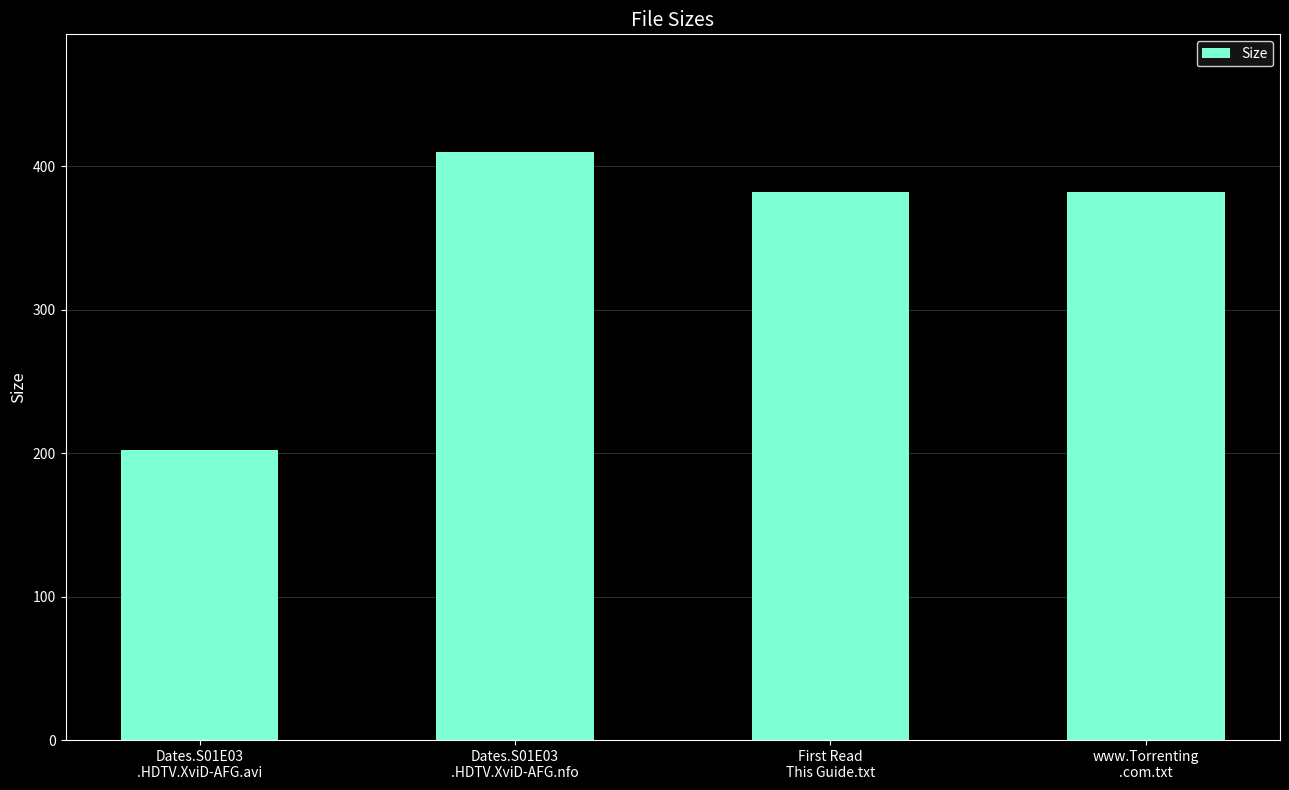

Which label corresponds to the largest value in the chart?

Dates.S01E03
.HDTV.XviD-AFG.nfo